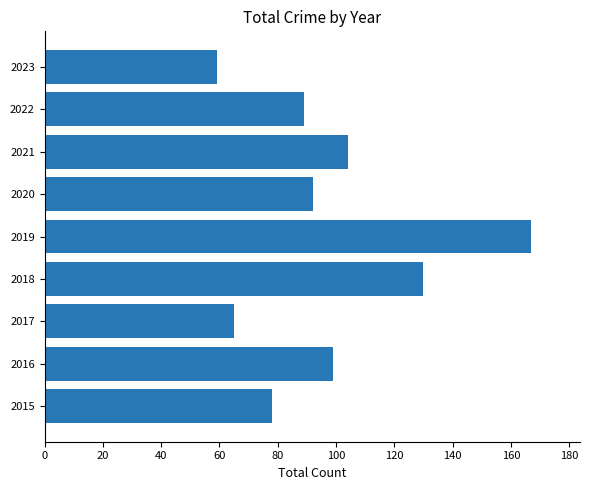

At which category does the chart reach its peak across all series?

2019